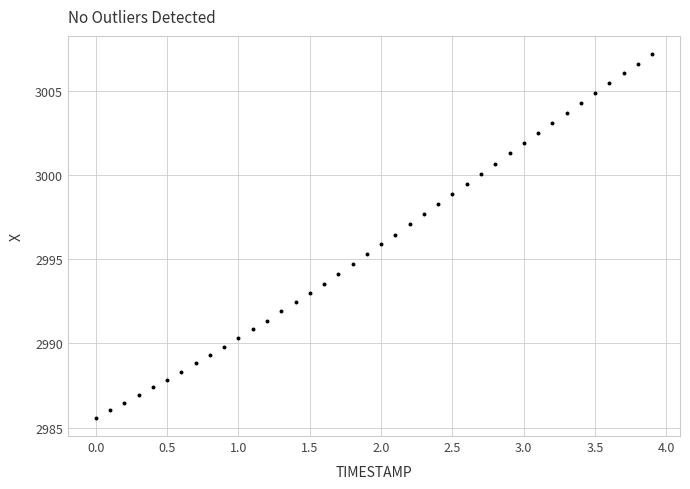

What is the range of X values (max minus min)?

3.9